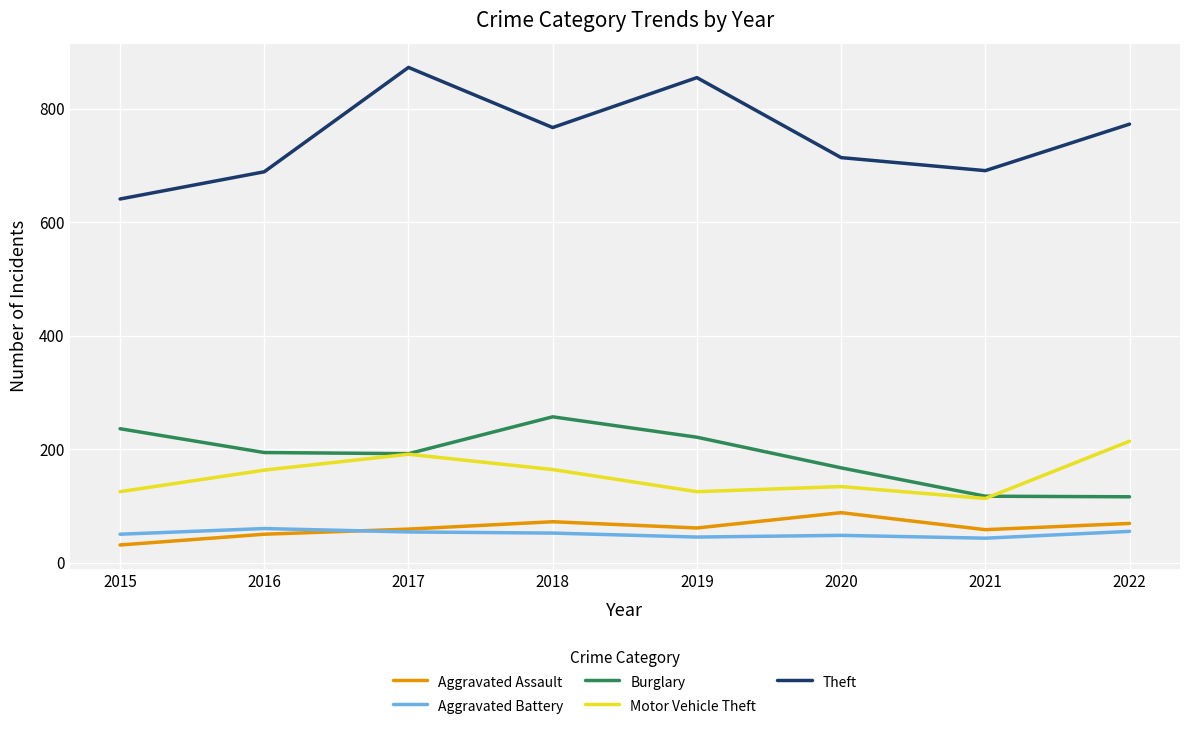

Is the value of Burglary at 2020 greater than the value of Motor Vehicle Theft at 2019?

Yes